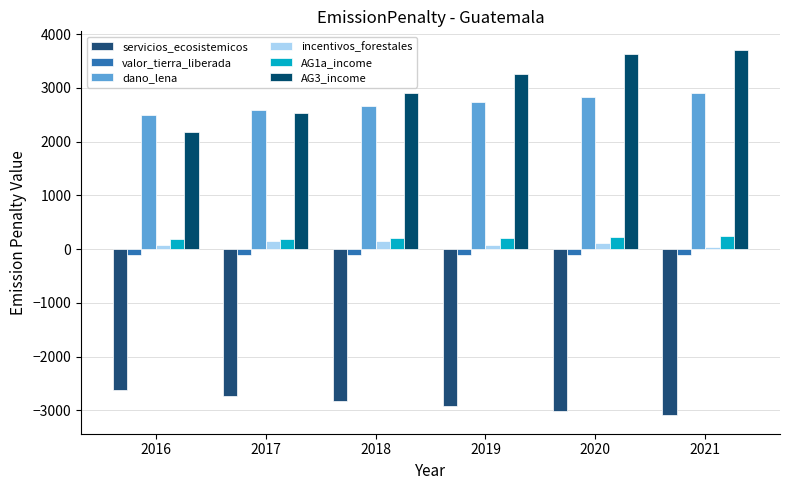

Is it true that AG3_income equals 2540.1 at 2017?

True